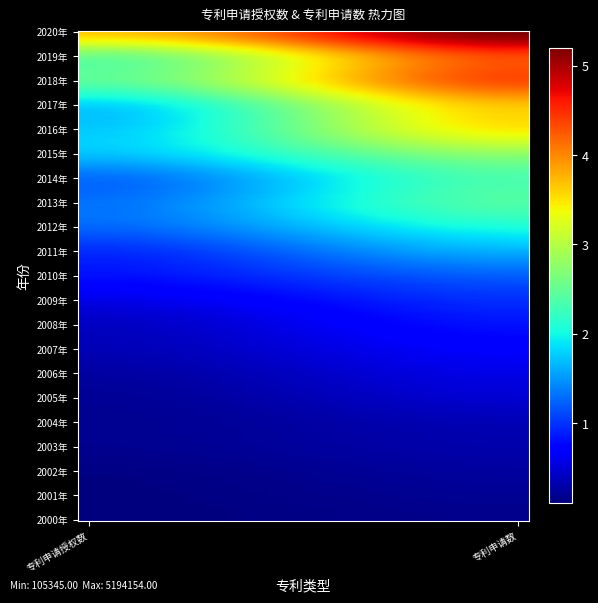

Which series has the largest range (max minus min)?

2018年